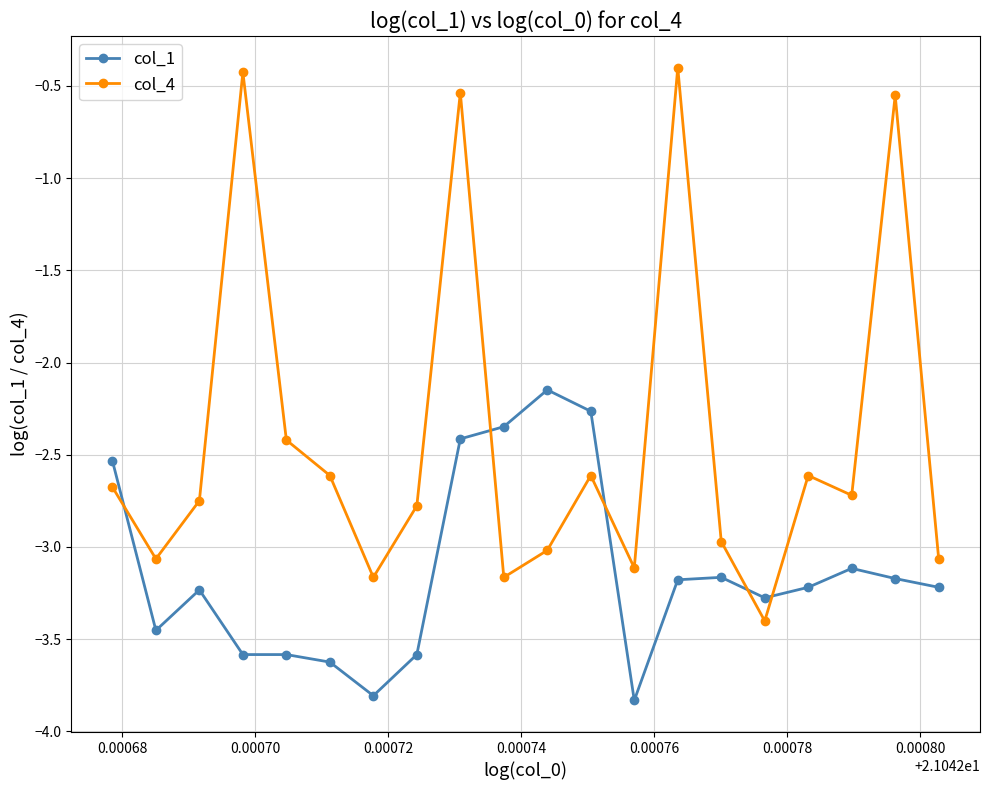

What is the highest value of the col_4 series?

-0.4